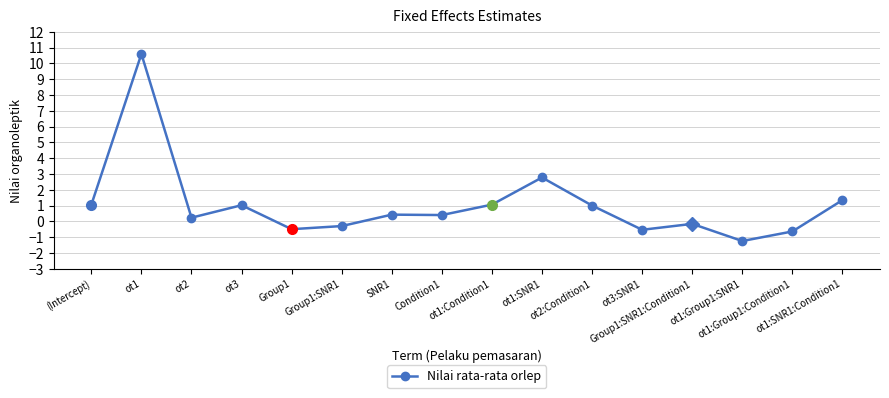

What position from the left is Group1:SNR1:Condition1?

13